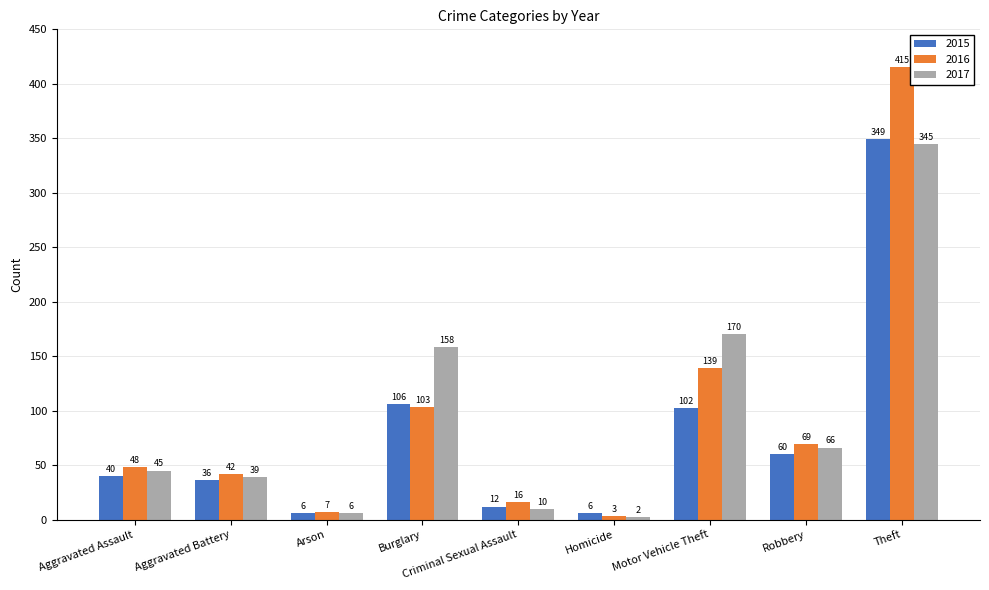

How many bars are there in total?

27